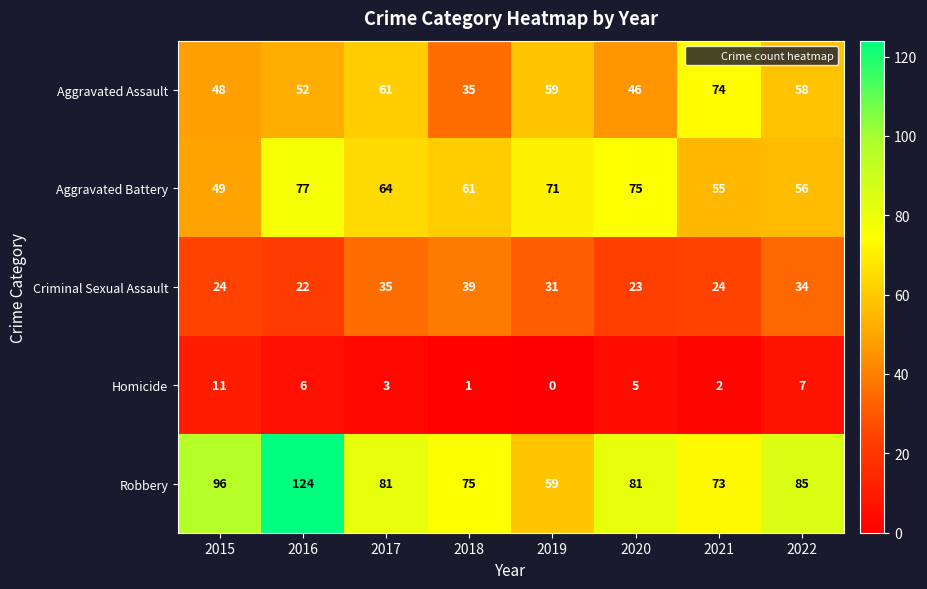

At which category is the sum across all series the highest?

2016